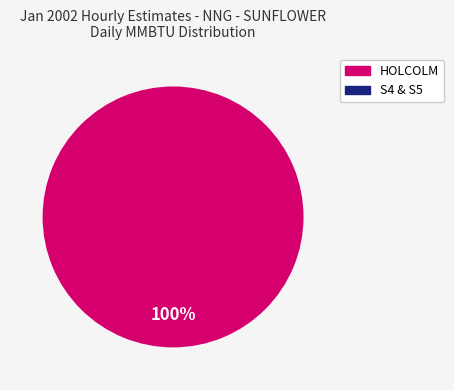

The HOLCOLM slice represents 100% of the pie. True or false?

True